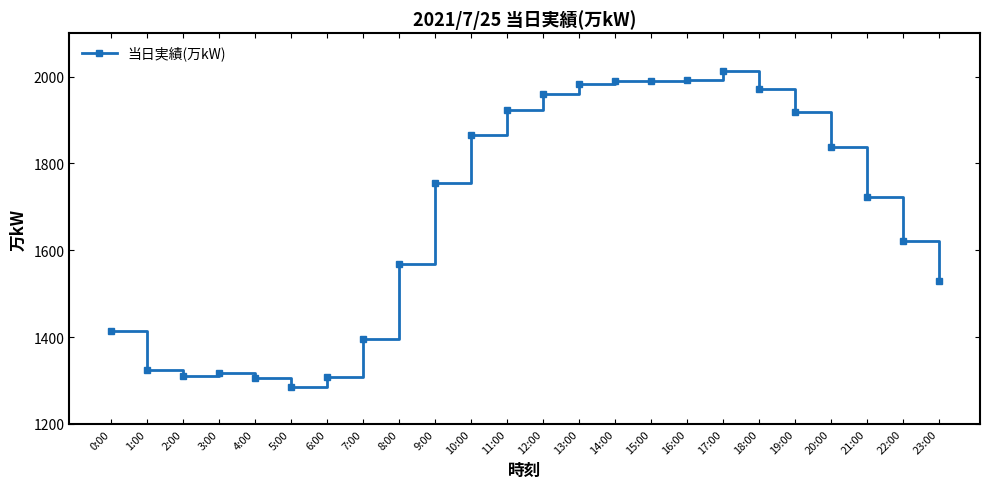

How many lines are shown in the chart?

1